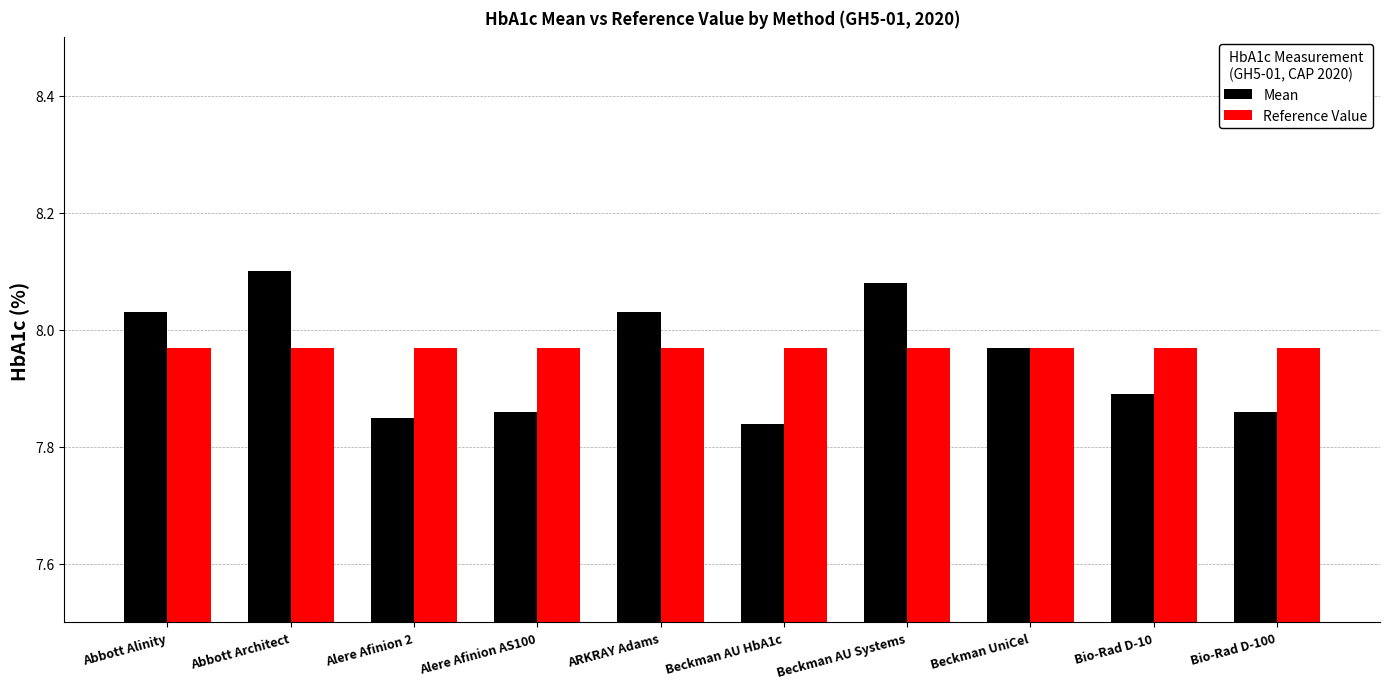

At Bio-Rad D-100, list the series in order from smallest to largest.

Mean, Reference Value